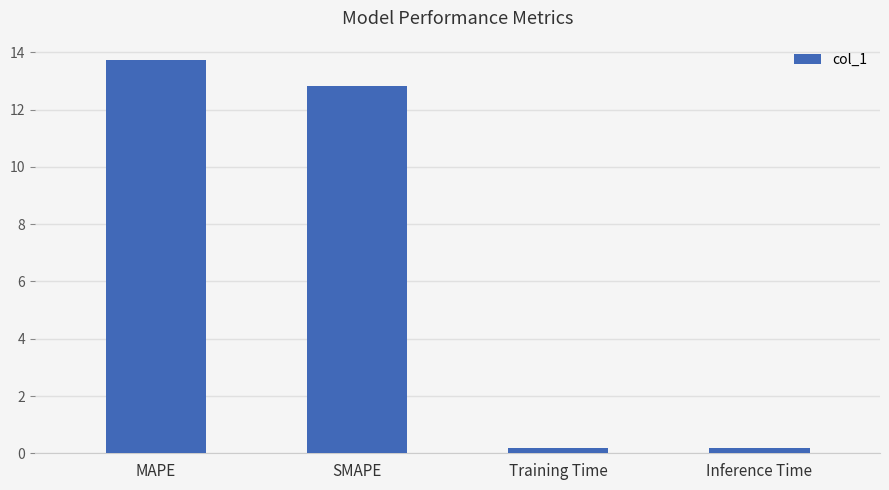

Reading left to right, list all the values displayed in this chart.

MAPE=13.7	SMAPE=12.8	Training Time=0.2	Inference Time=0.2